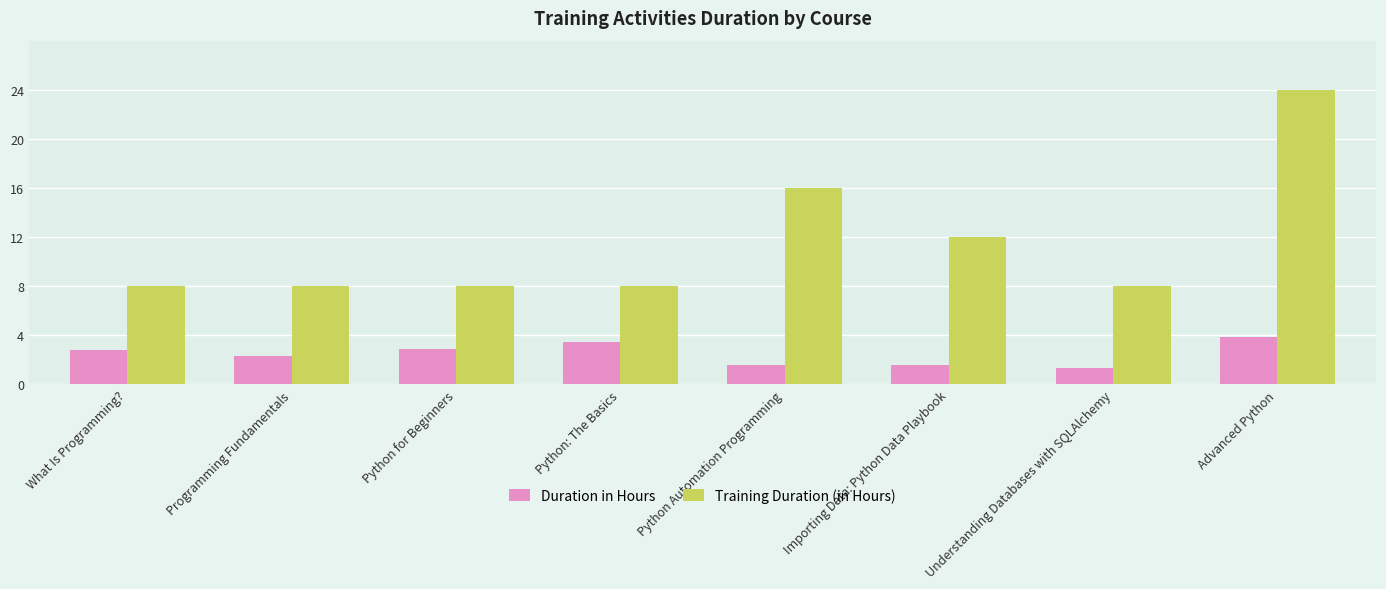

Which series has the largest range (max minus min)?

Training Duration (in Hours)